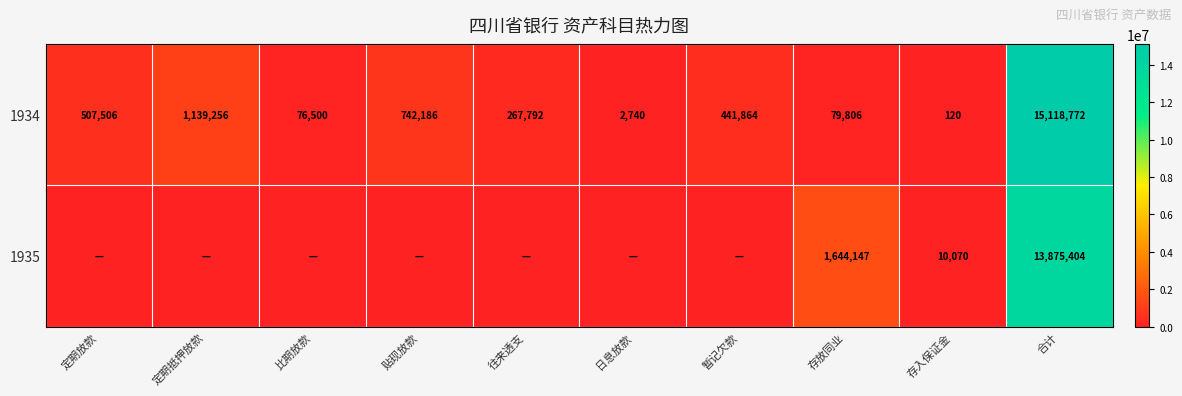

Is it true that 1934 equals 1976041.4 at 定期抵押放款?

False